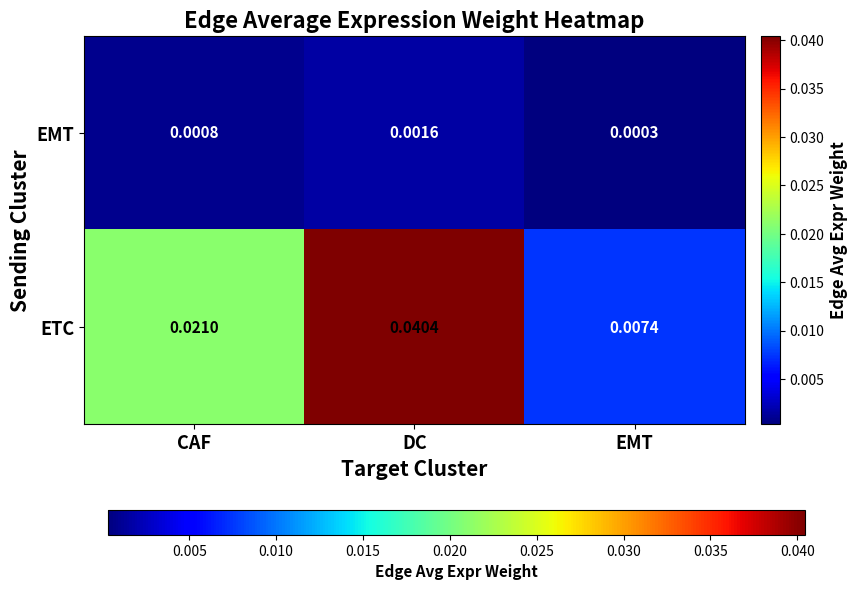

At which label is EMT closest to 0?

EMT